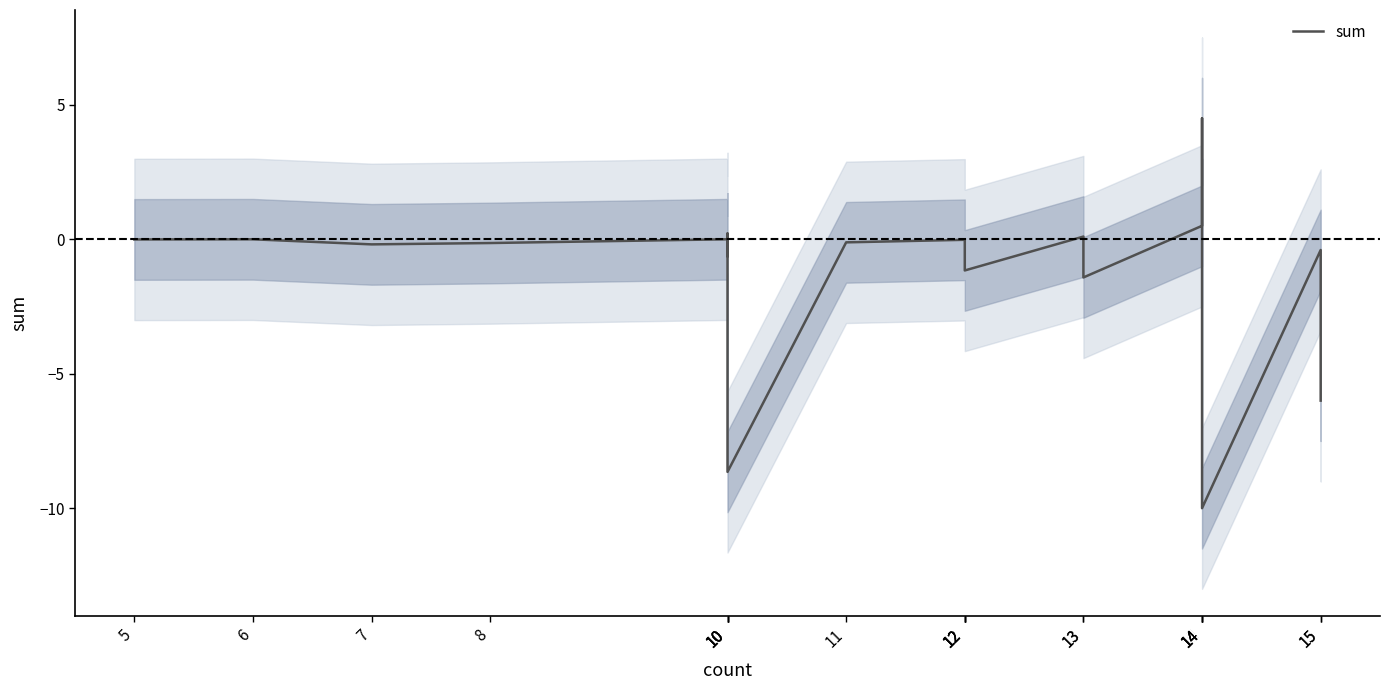

Reading left to right, what are all the values shown in this chart?

5=-0.0	6=-0.0	7=-0.2	8=-0.1	10=0.0	10=-0.6	10=0.2	10=-8.7	11=-0.1	12=-0.0	12=-0.4	12=-0.4	12=-1.2	13=0.1	13=-1.4	14=0.5	14=0.8	14=4.5	14=-10.0	15=-0.4	15=-6.0